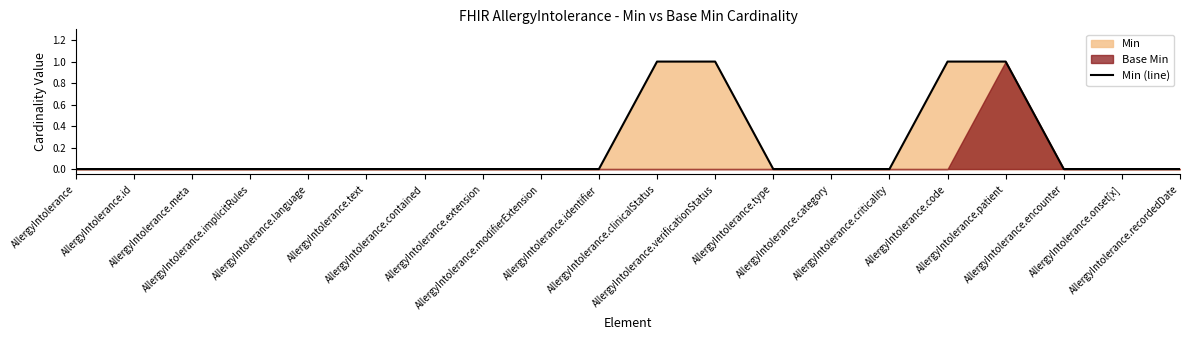

Reading right to left, list all the values displayed in this chart.

0	0	0	1	1	0	0	0	1	1	0	0	0	0	0	0	0	0	0	0